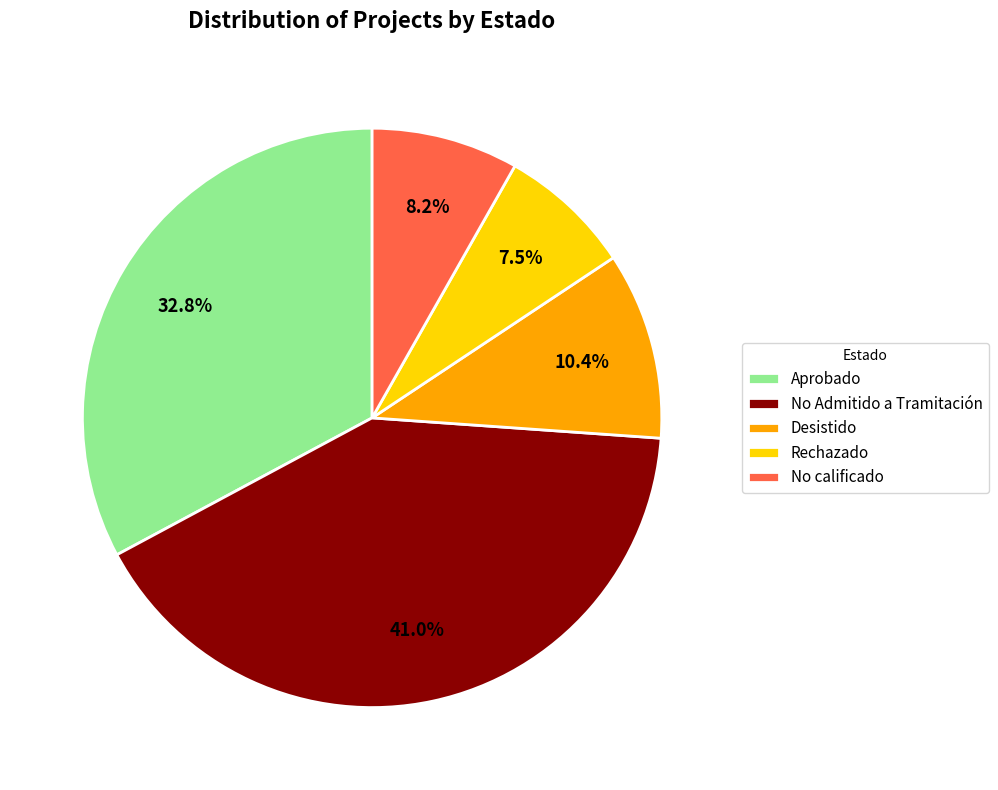

What is the ratio of the value at Desistido to the value at Rechazado?

1.4